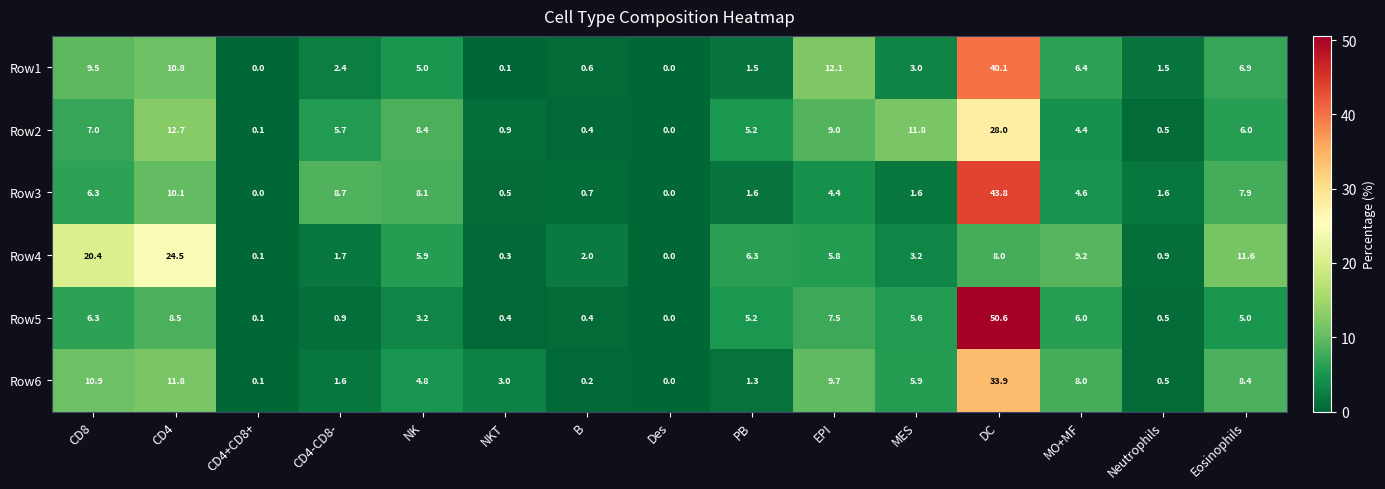

Is the value of Row2 at PB greater than the value of Row5 at Des?

Yes